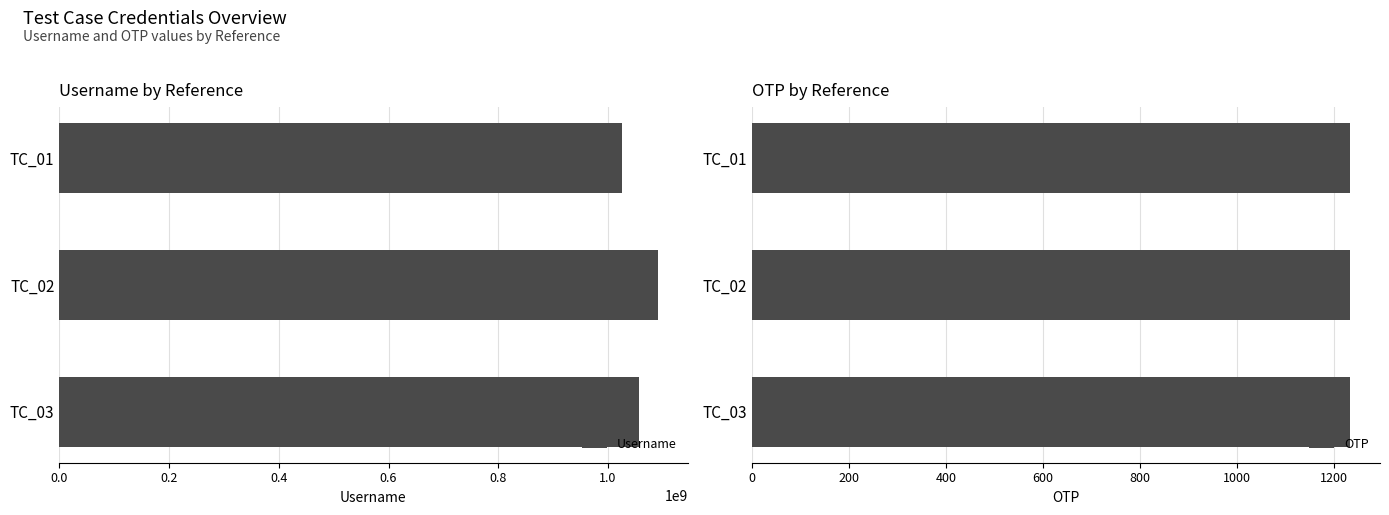

What is the average value of the Username series?

1057523025